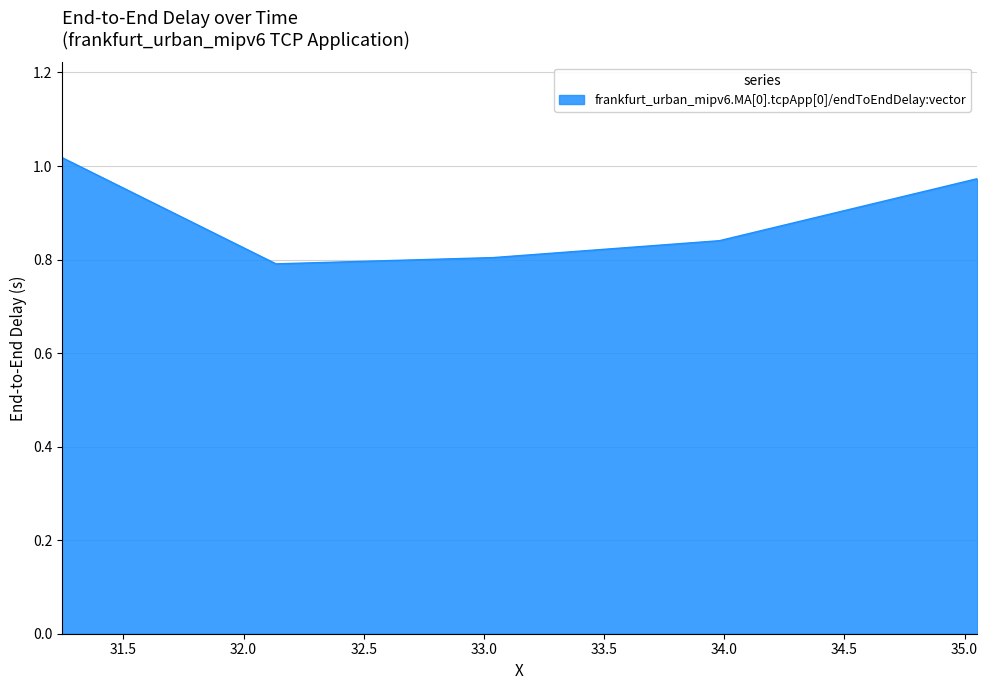

True or false: the data has more than 2 interior local peaks.

False